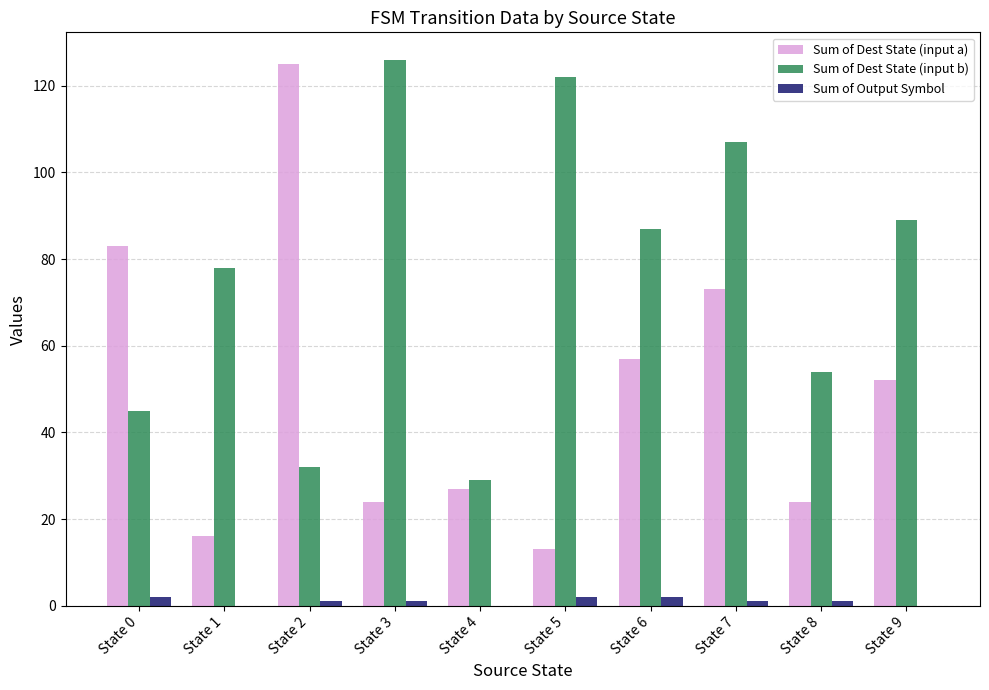

Which series changed the most between State 3 and State 8?

Sum of Dest State (input b)